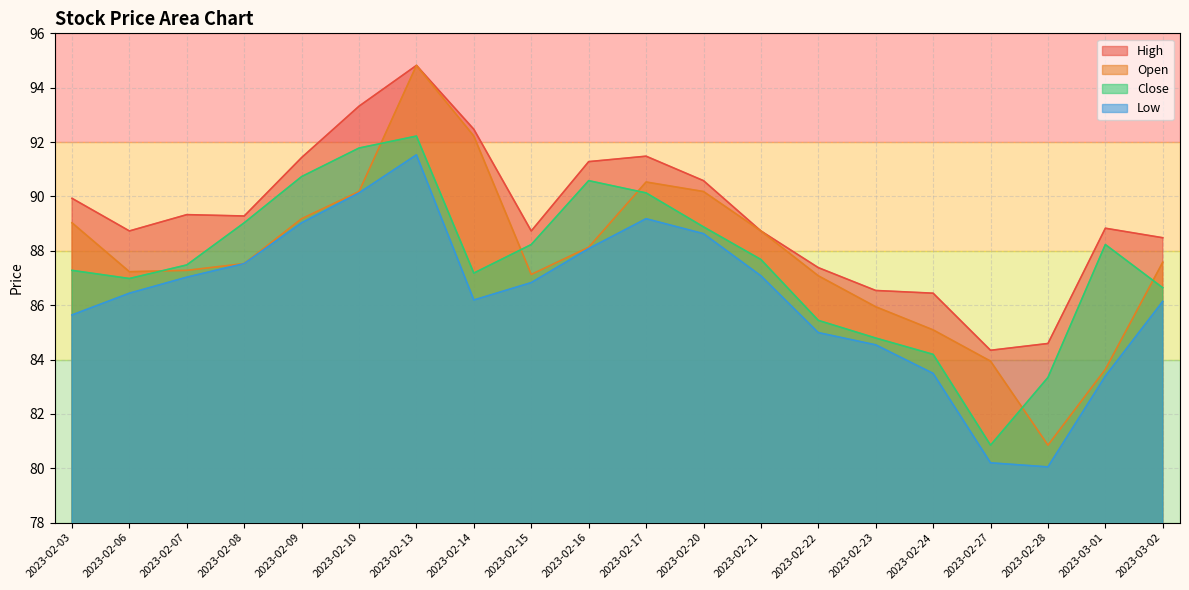

True or false: Low has more than 2 points higher than both neighbors.

False